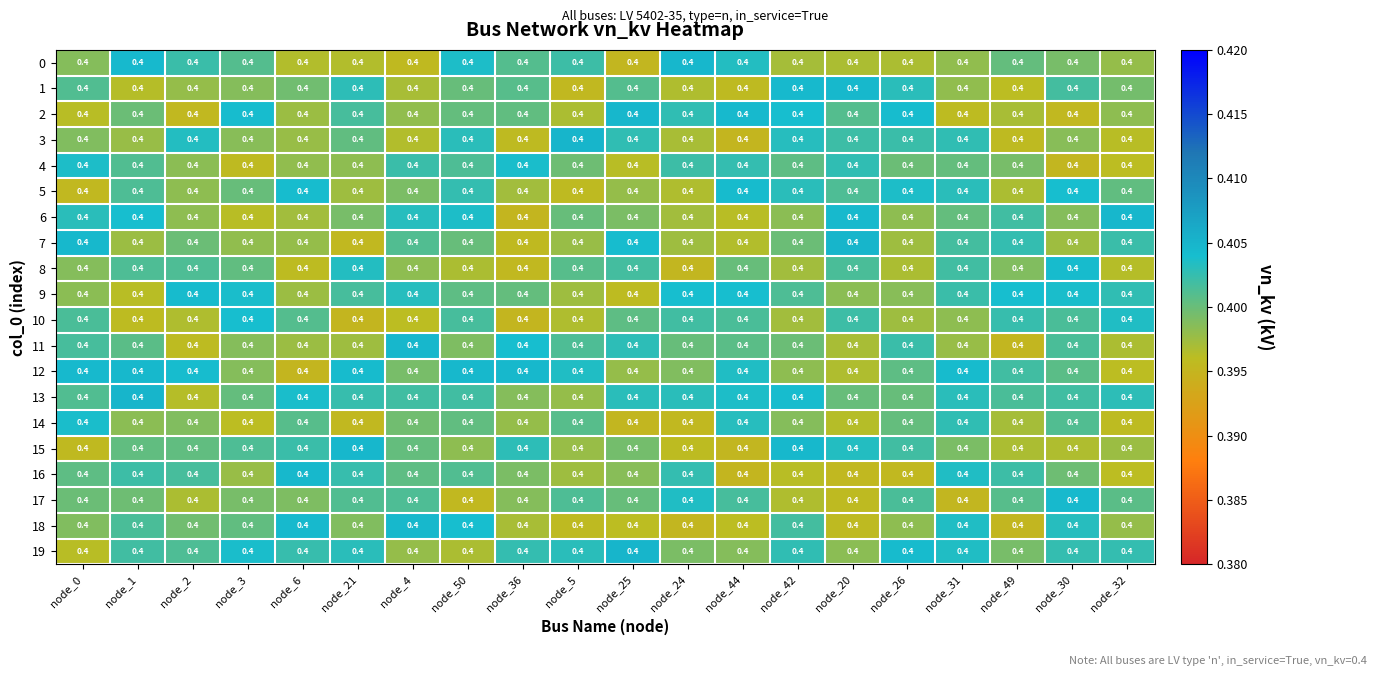

Rank the categories by 19 value from highest to lowest.

node_25, node_26, node_3, node_31, node_5, node_21, node_42, node_32, node_30, node_36, node_6, node_1, node_2, node_49, node_24, node_44, node_20, node_4, node_50, node_0